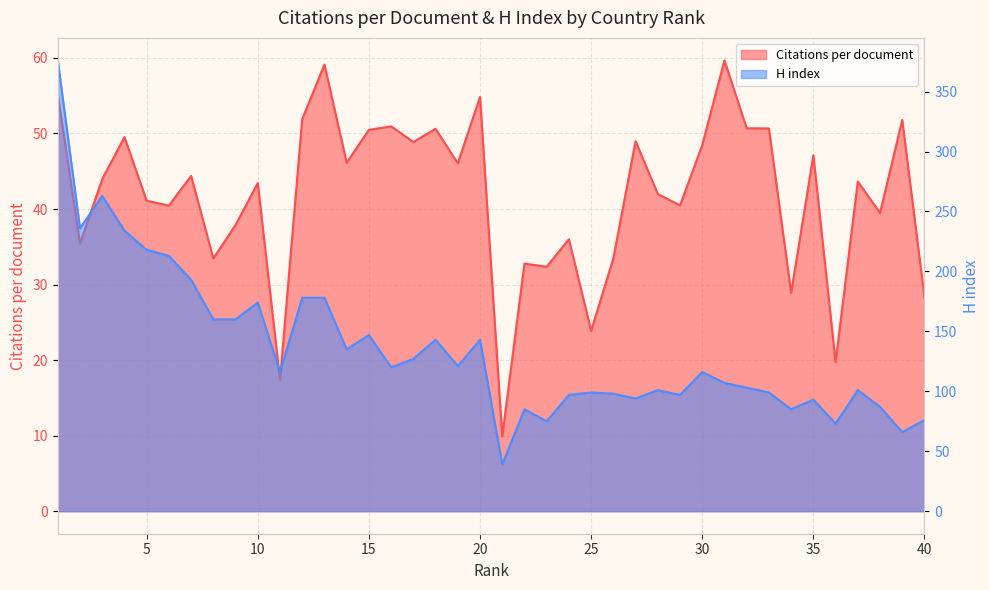

What is the difference between the maximum and second lowest values in the H index series?

310.0